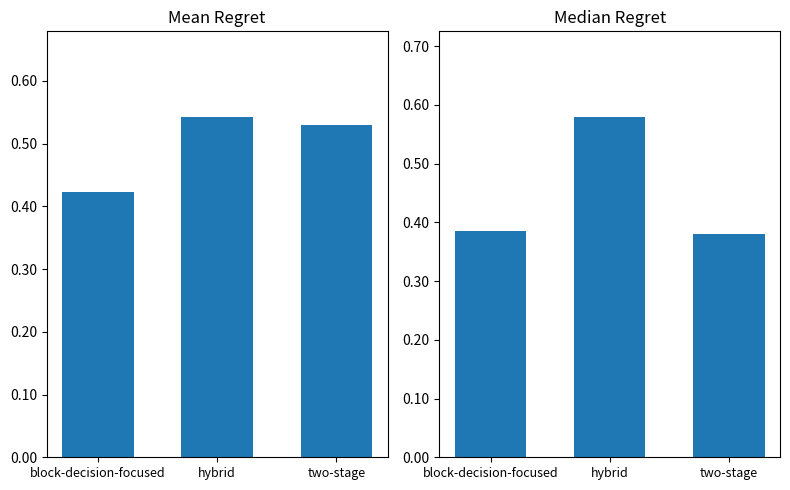

What is the sum of all Mean Regret values?

1.5